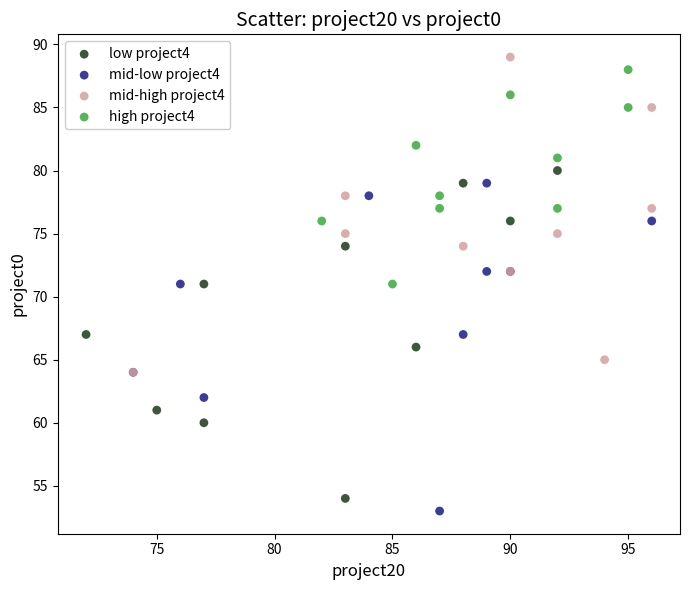

Which series contains the lowest Y value?

mid-low project4